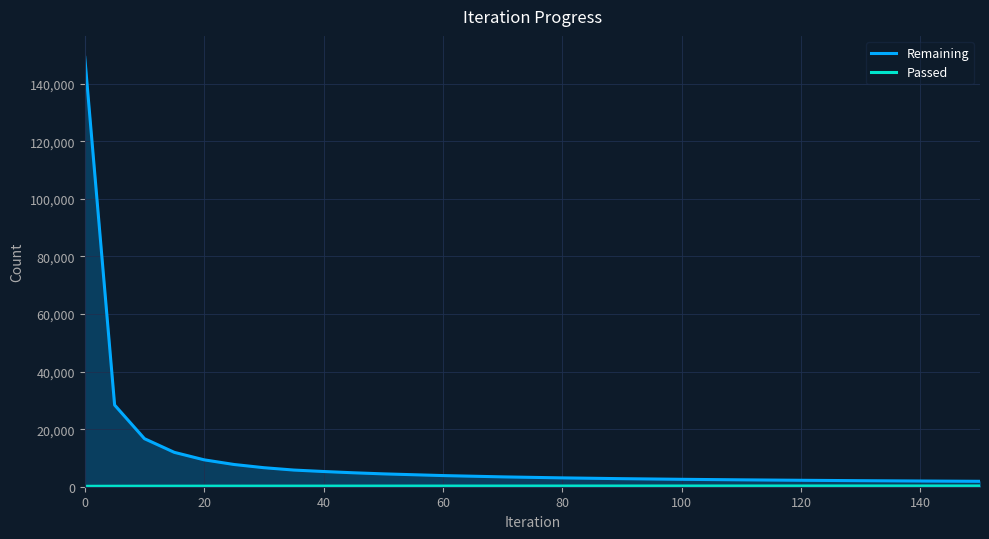

The Remaining series shows 60917 at 0. True or false?

False